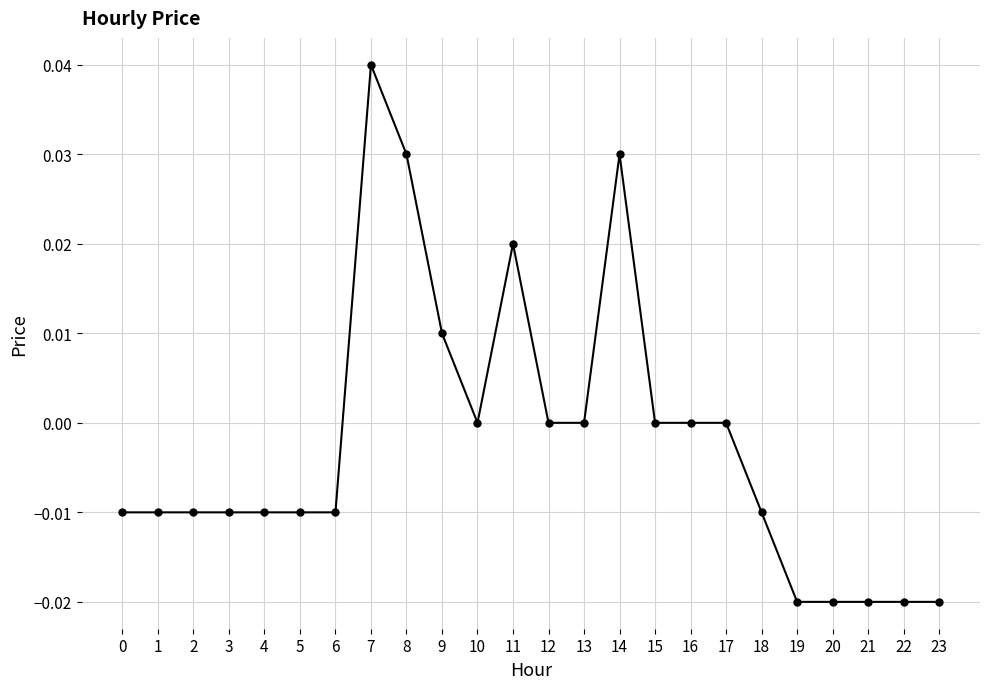

How many distinct data groups are displayed?

1